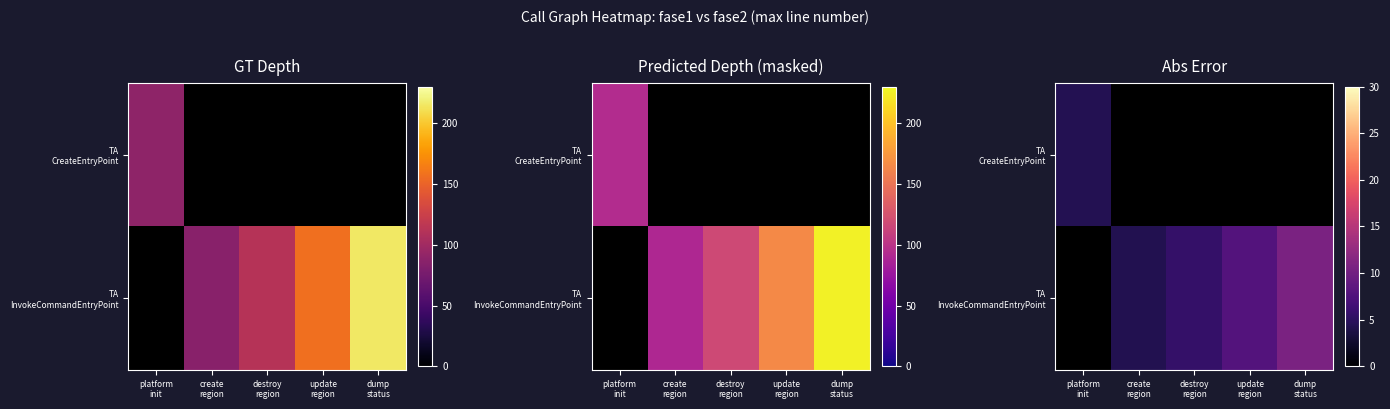

At how many categories does at least one series exceed 10?

1